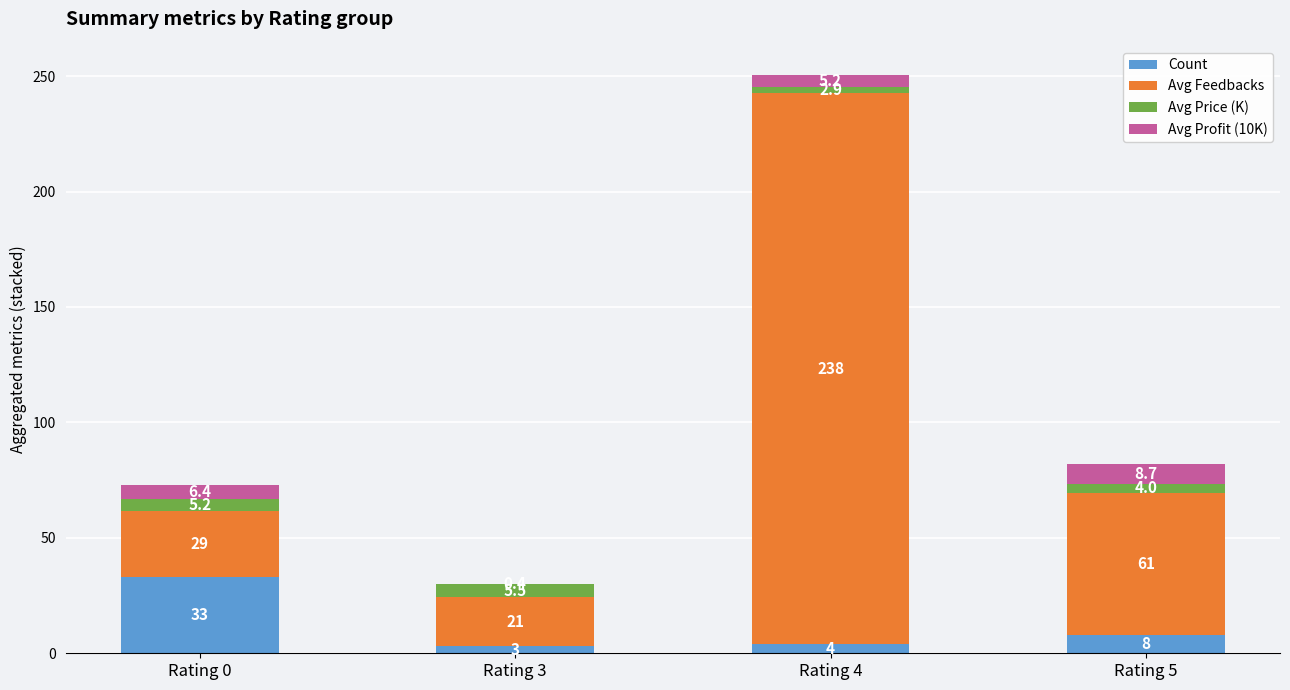

At which label is Count closest to 18?

Rating 5